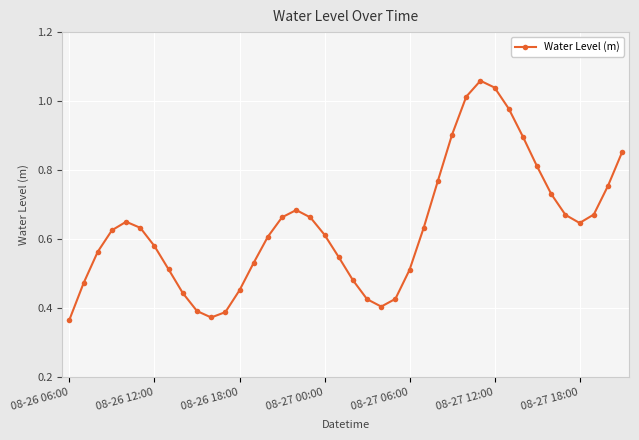

True or false: the data has more than 1 interior local peaks.

True